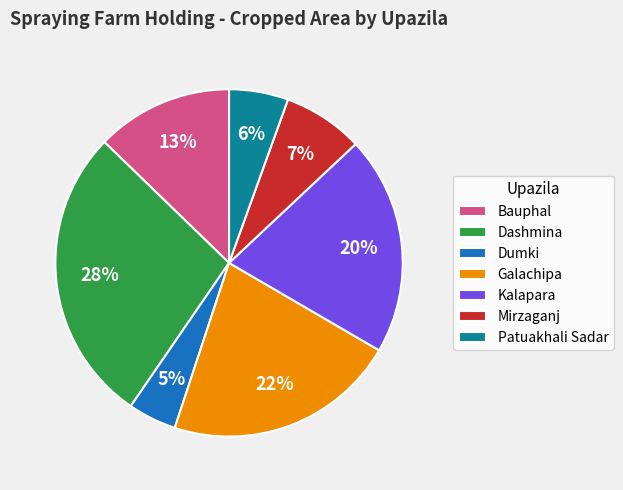

Combined, do Bauphal and Kalapara account for over 50%?

No